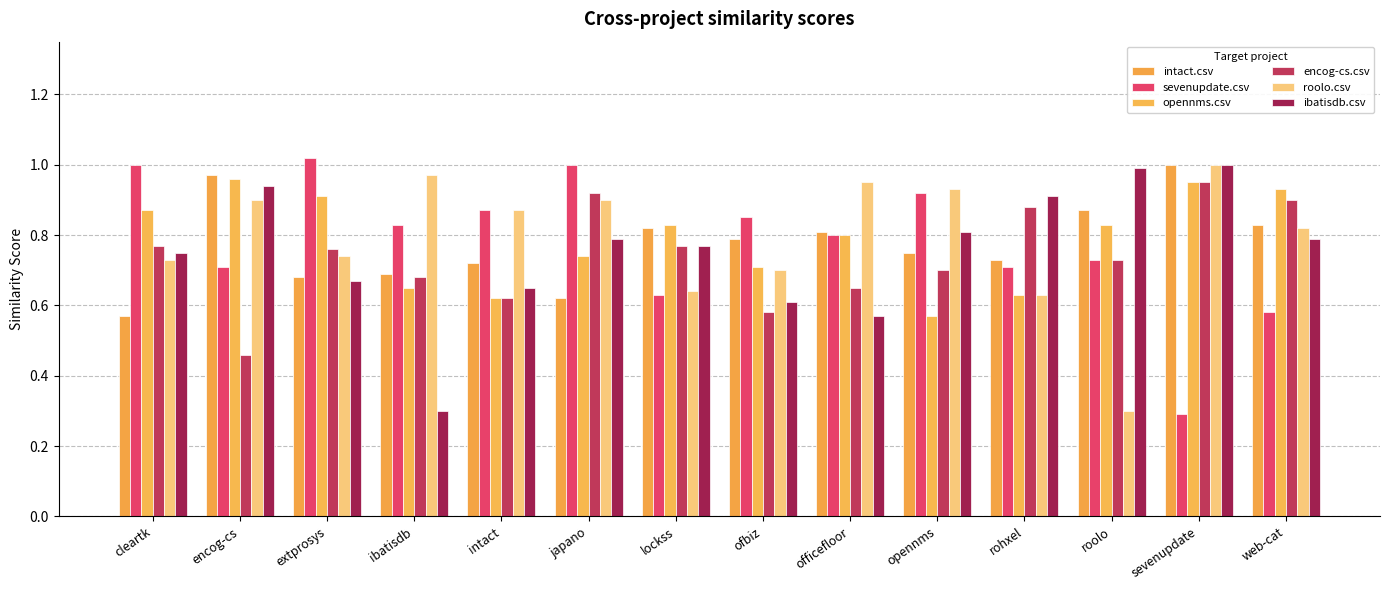

What is the label of the 2nd bar from the right?

sevenupdate